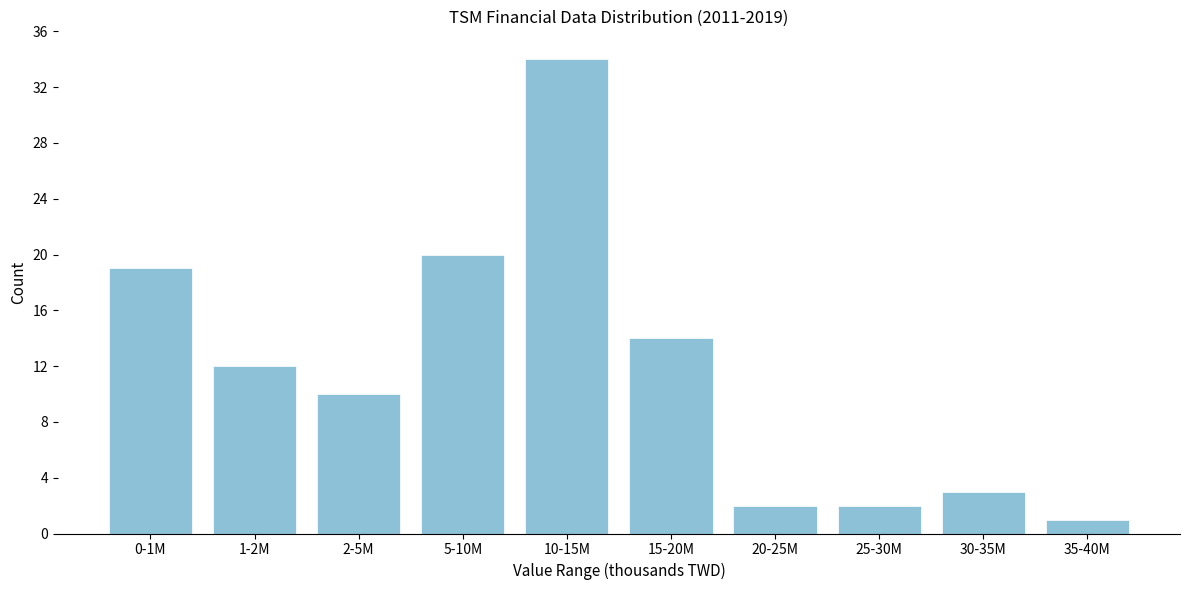

Reading left to right, list all the values displayed in this chart.

19	12	10	20	34	14	2	2	3	1